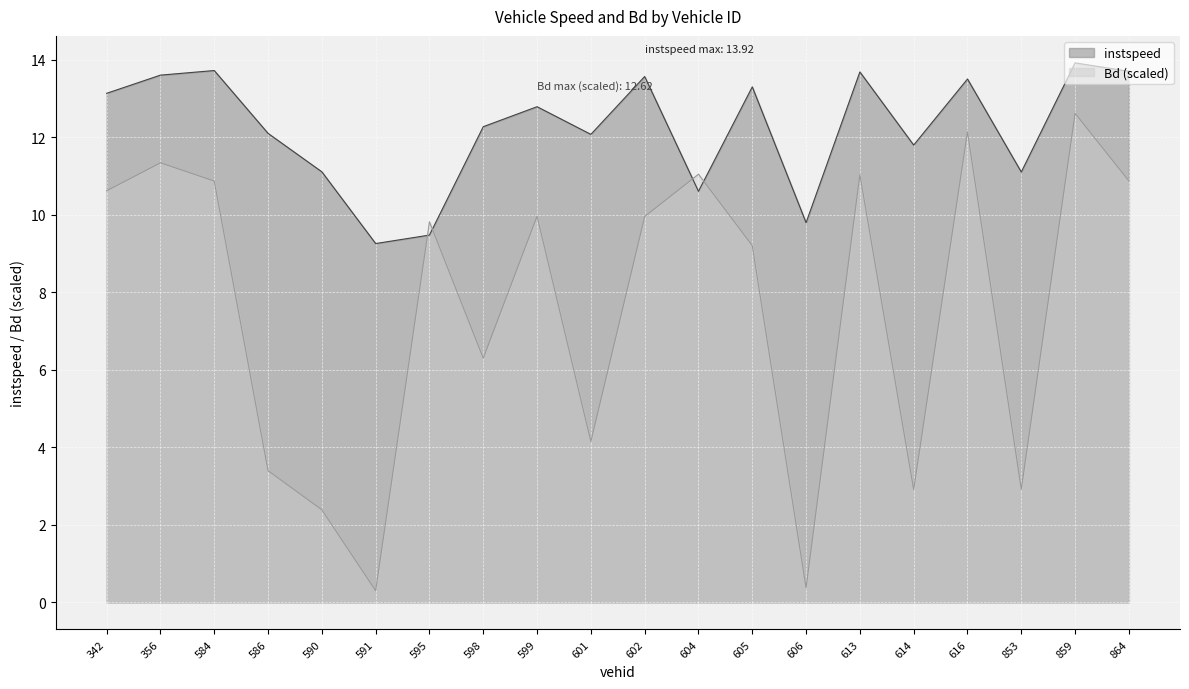

Count the number of categories in the chart.

20